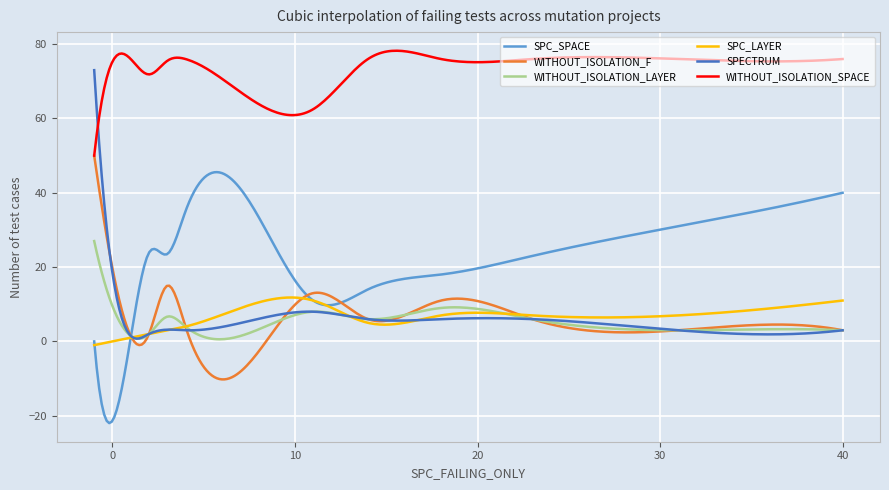

What is the maximum value for WITHOUT_ISOLATION_SPACE?

78.2